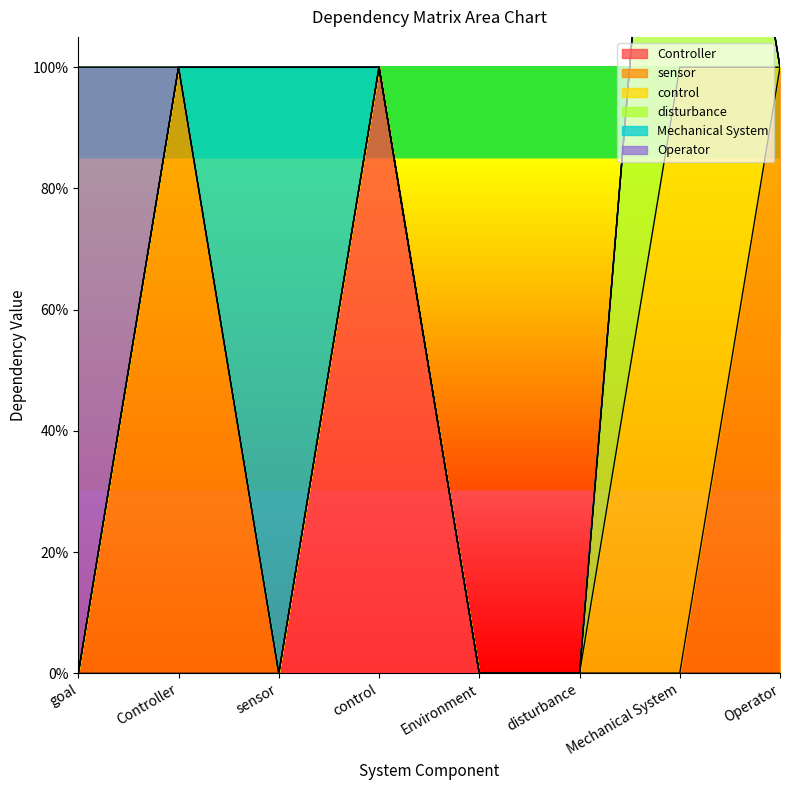

What is the sum of all Mechanical System values?

1